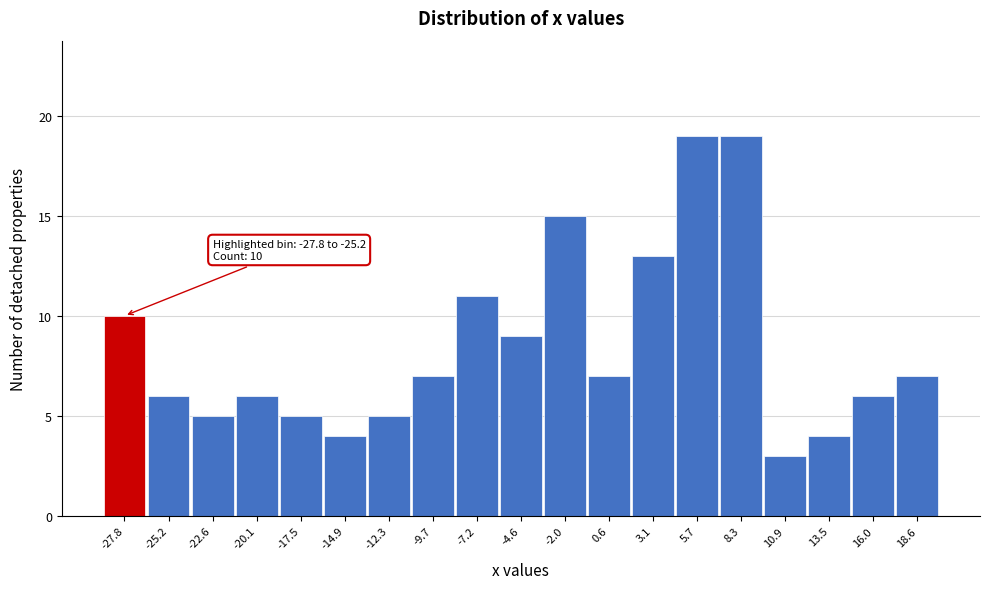

Reading left to right, what are all the values shown in this chart?

10	6	5	6	5	4	5	7	11	9	15	7	13	19	19	3	4	6	7